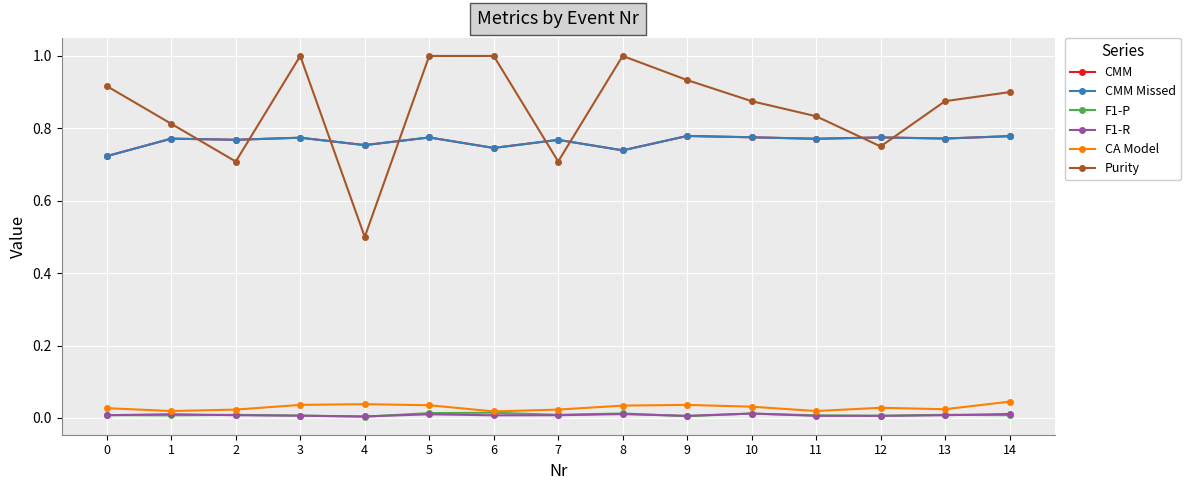

What is the value of the Purity point at the 15th from the left?

0.9